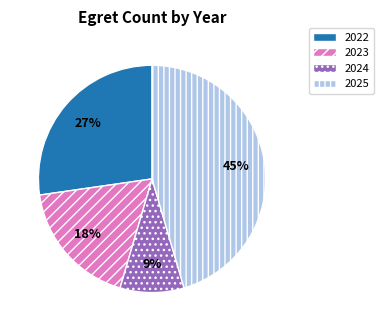

Count the number of slices in the pie.

4